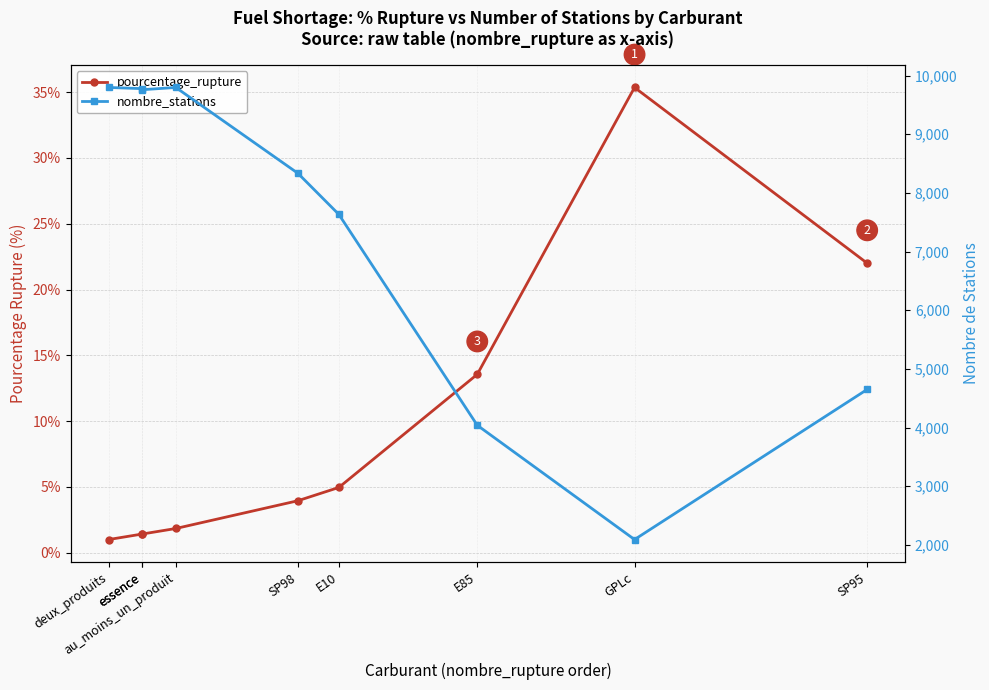

What is the label of the 2nd point from the right?

GPLc